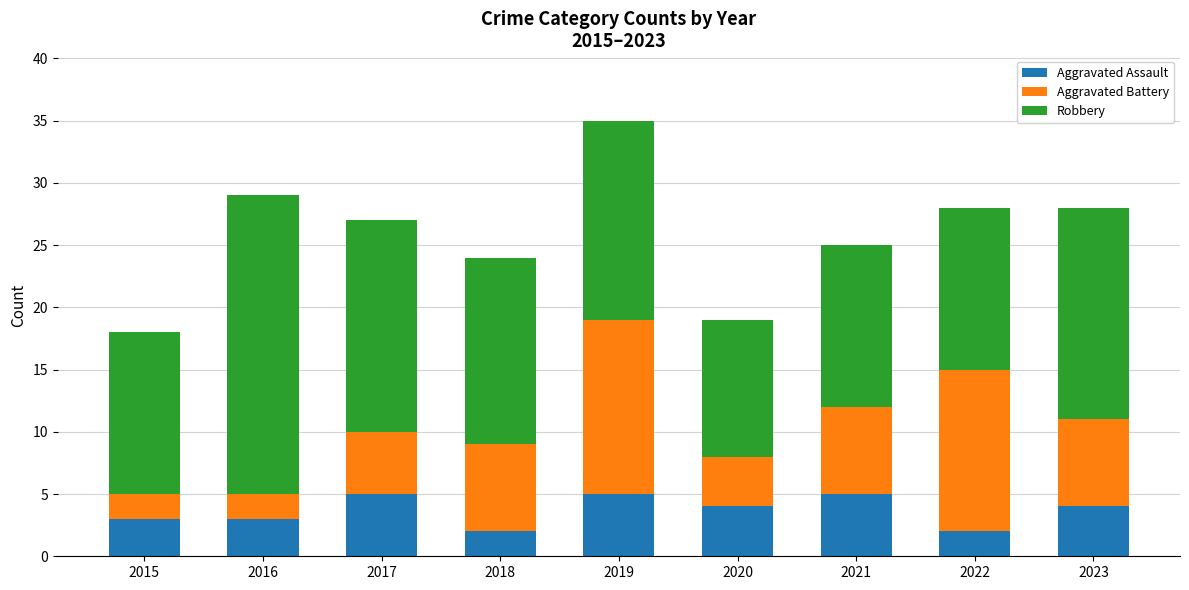

Reading left to right, what are the values for Aggravated Assault?

3	3	5	2	5	4	5	2	4